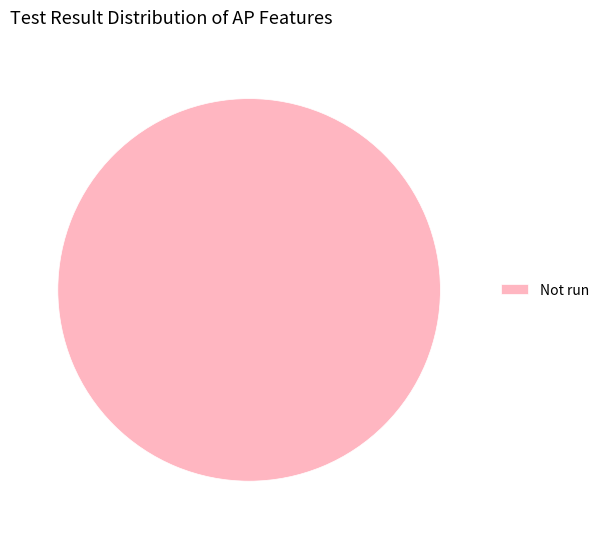

True or false: Not run accounts for 100% of the total.

True